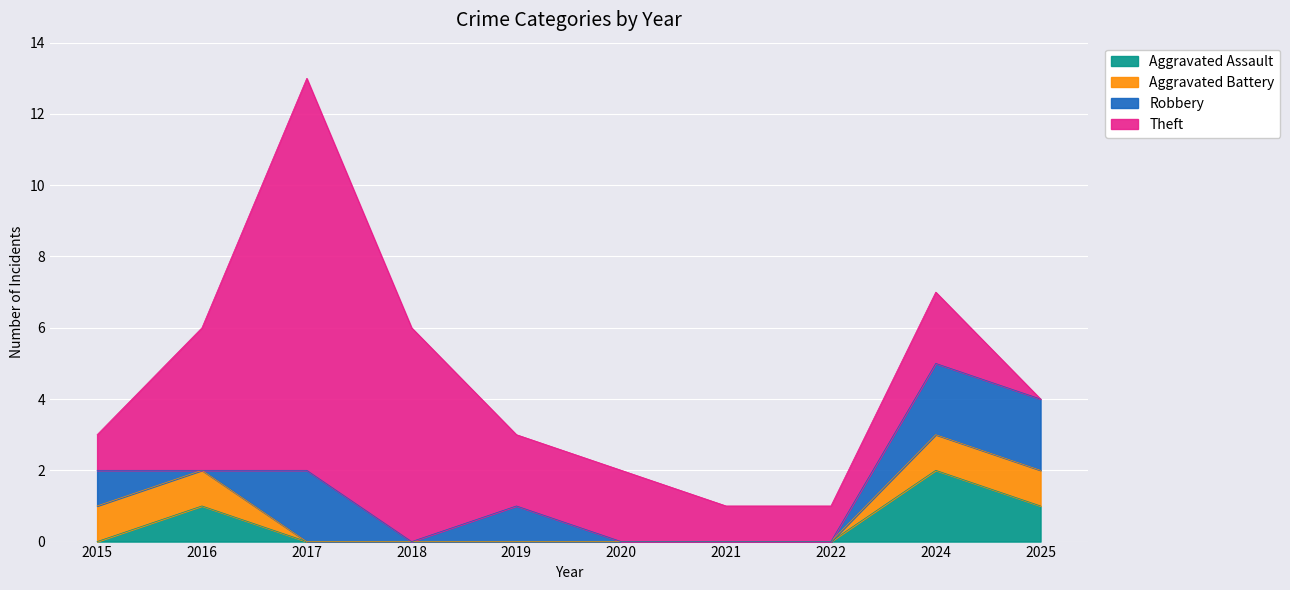

What is the spread (max minus min) of values at 2024?

1